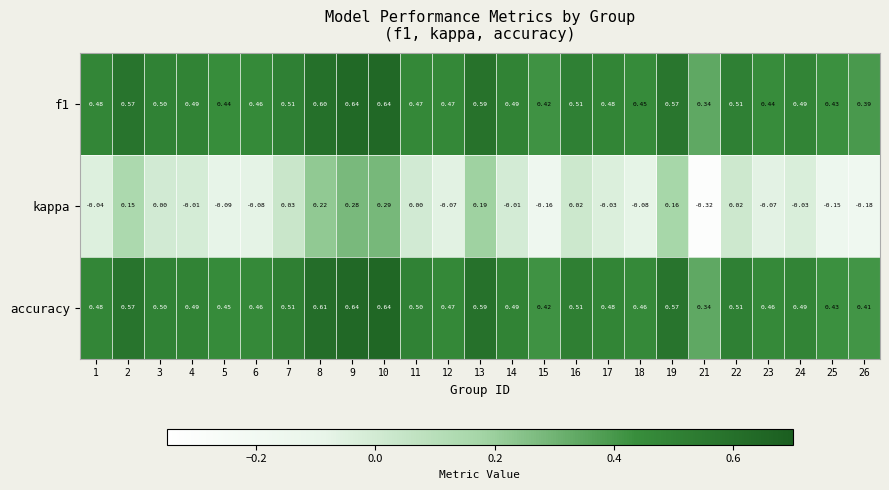

How many categories are shown in the chart?

25